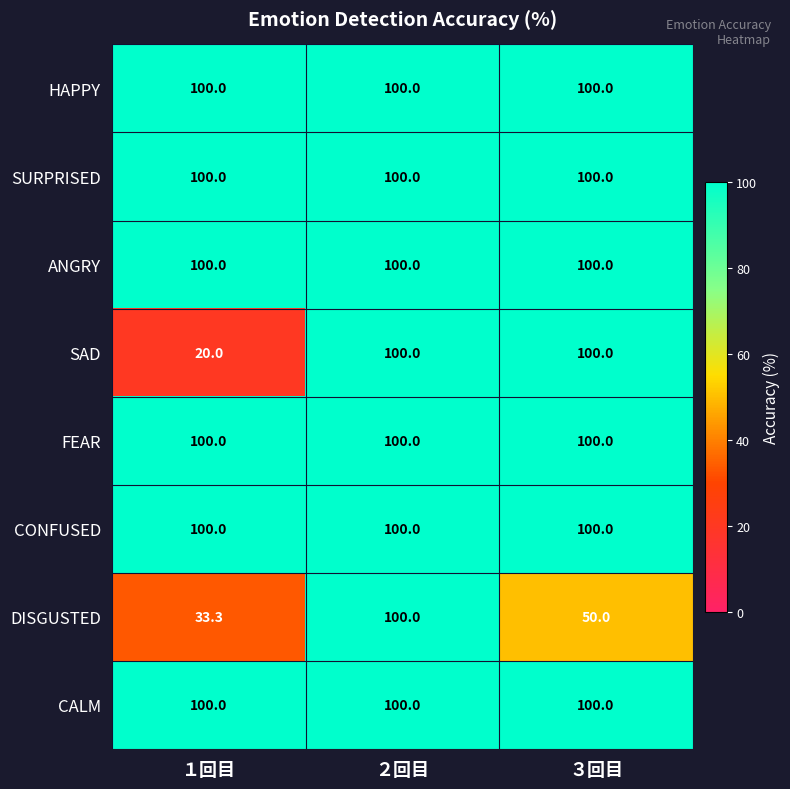

What is the smallest value displayed?

20.0